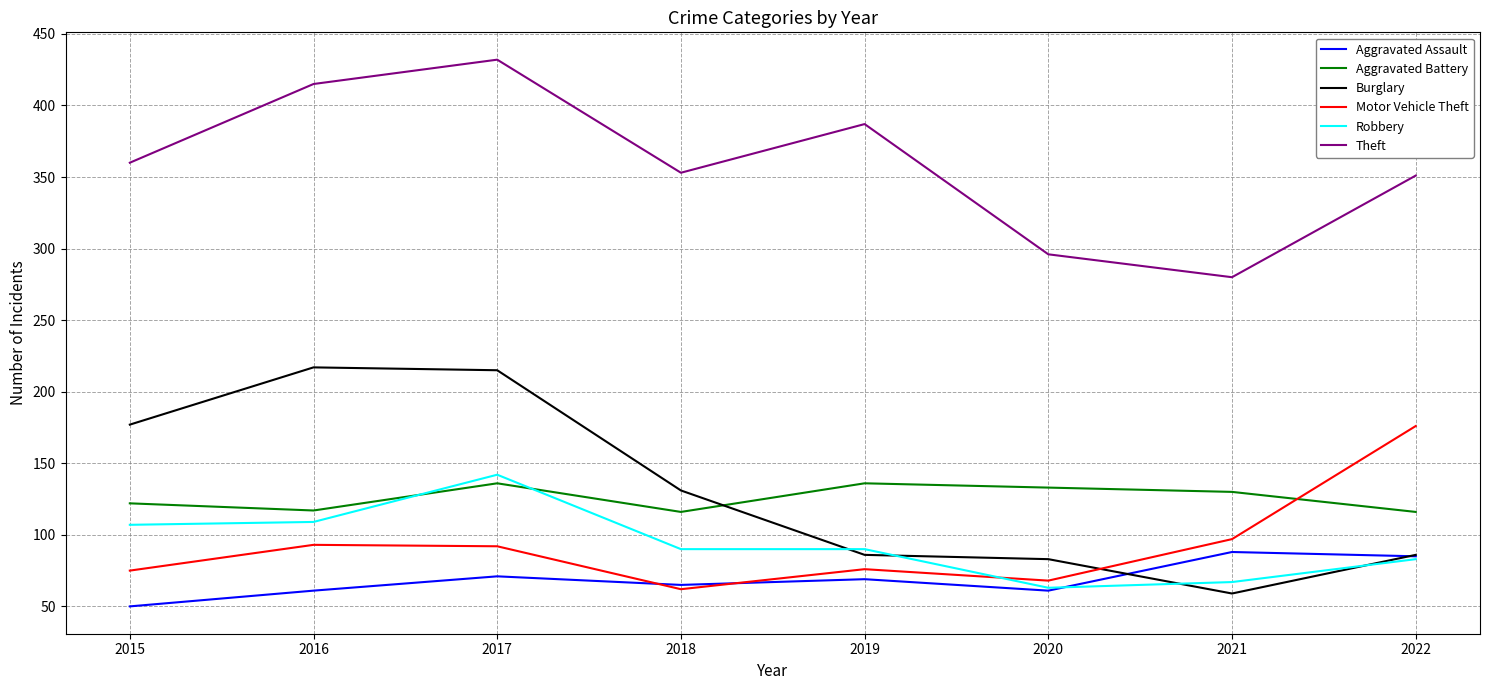

What is the total value across all series at 2016?

1012